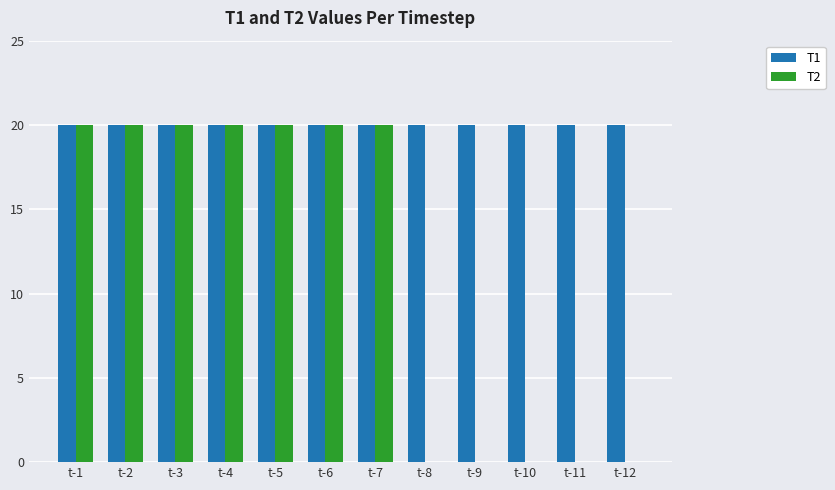

What is the maximum value for T2?

20